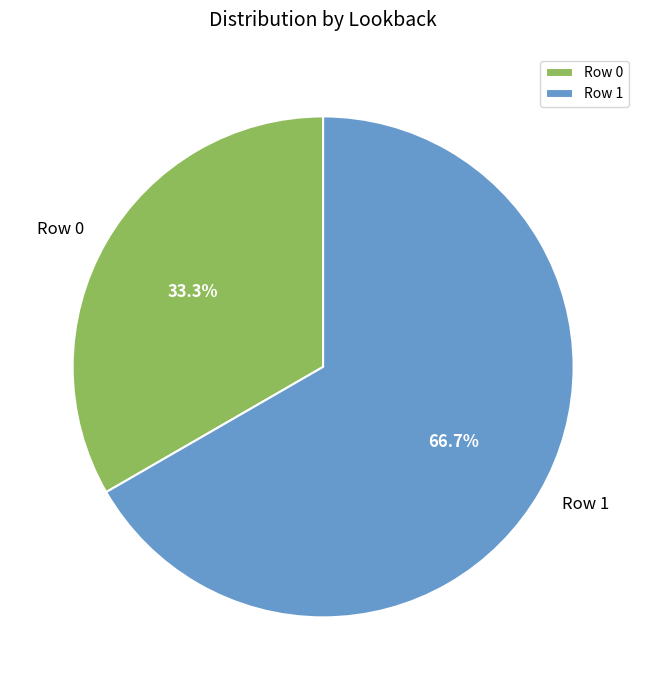

Rank the categories by value from lowest to highest.

Row 0, Row 1